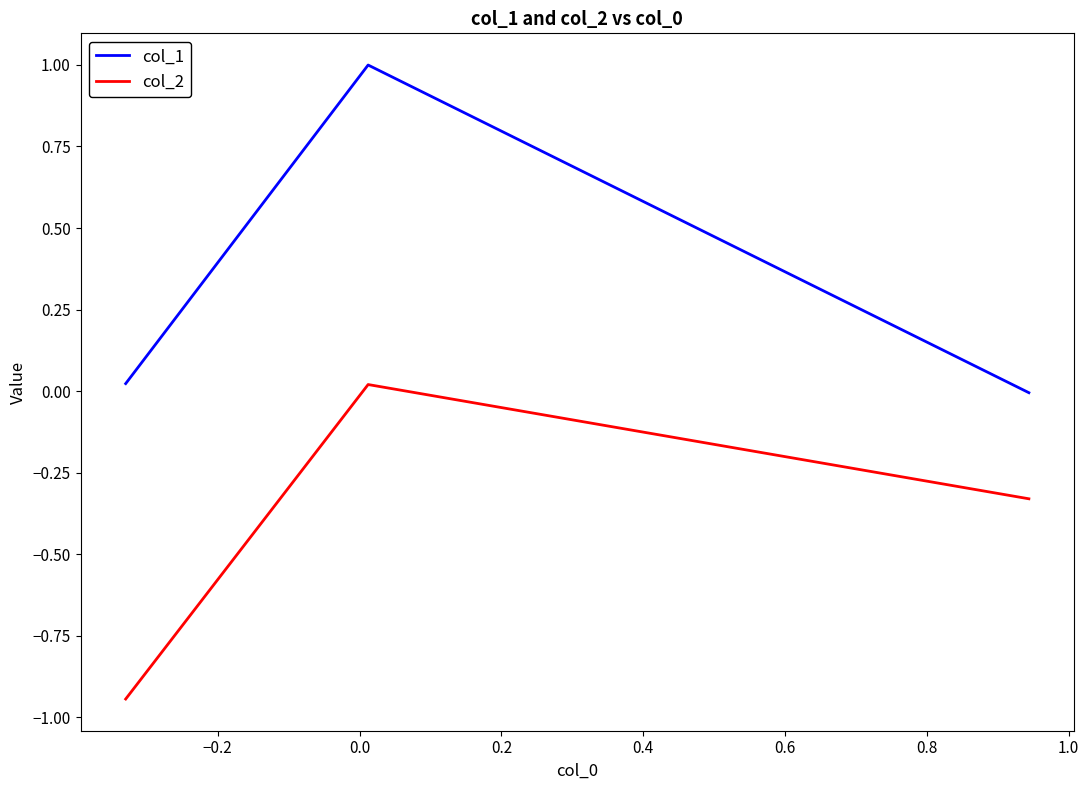

What is the maximum value for col_1?

1.0